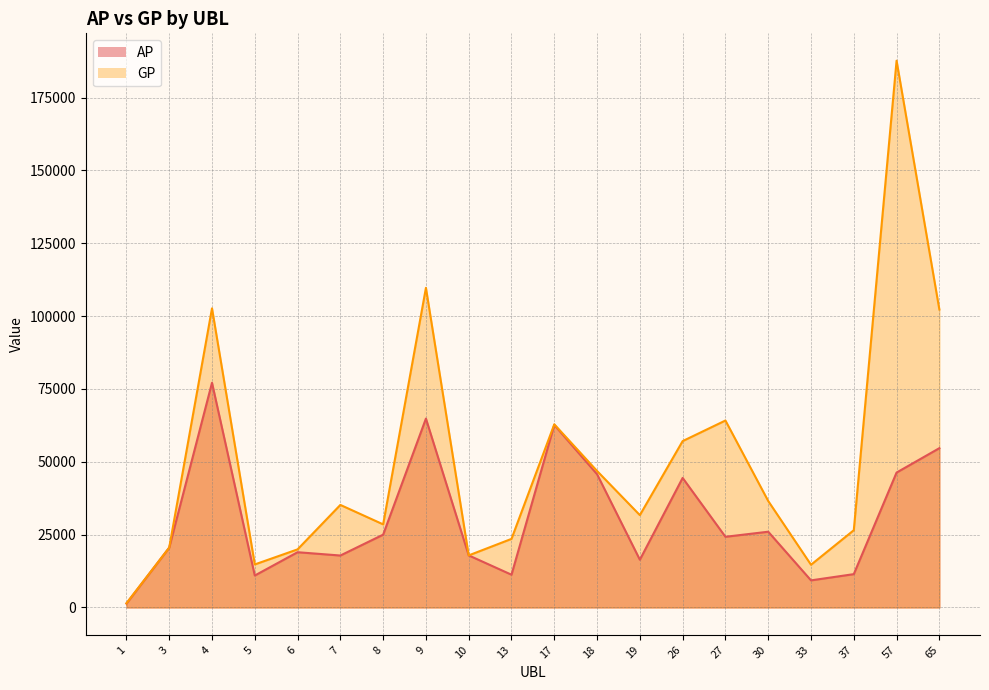

What are all the series names shown in the legend?

AP, GP